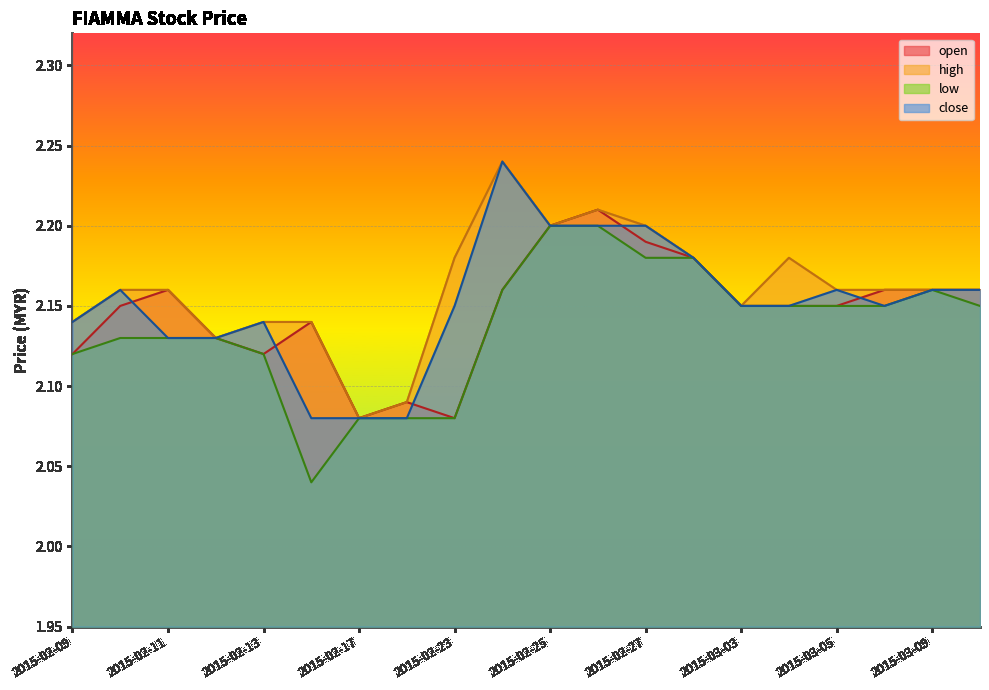

Reading left to right, what are all the values shown in this chart?

open: 2.1	2.1	2.2	2.1	2.1	2.1	2.1	2.1	2.1	2.2	2.2	2.2	2.2	2.2	2.1	2.1	2.1	2.2	2.2	2.2
high: 2.1	2.2	2.2	2.1	2.1	2.1	2.1	2.1	2.2	2.2	2.2	2.2	2.2	2.2	2.1	2.2	2.2	2.2	2.2	2.2
low: 2.1	2.1	2.1	2.1	2.1	2.0	2.1	2.1	2.1	2.2	2.2	2.2	2.2	2.2	2.1	2.1	2.1	2.1	2.2	2.1
close: 2.1	2.2	2.1	2.1	2.1	2.1	2.1	2.1	2.1	2.2	2.2	2.2	2.2	2.2	2.1	2.1	2.2	2.1	2.2	2.2